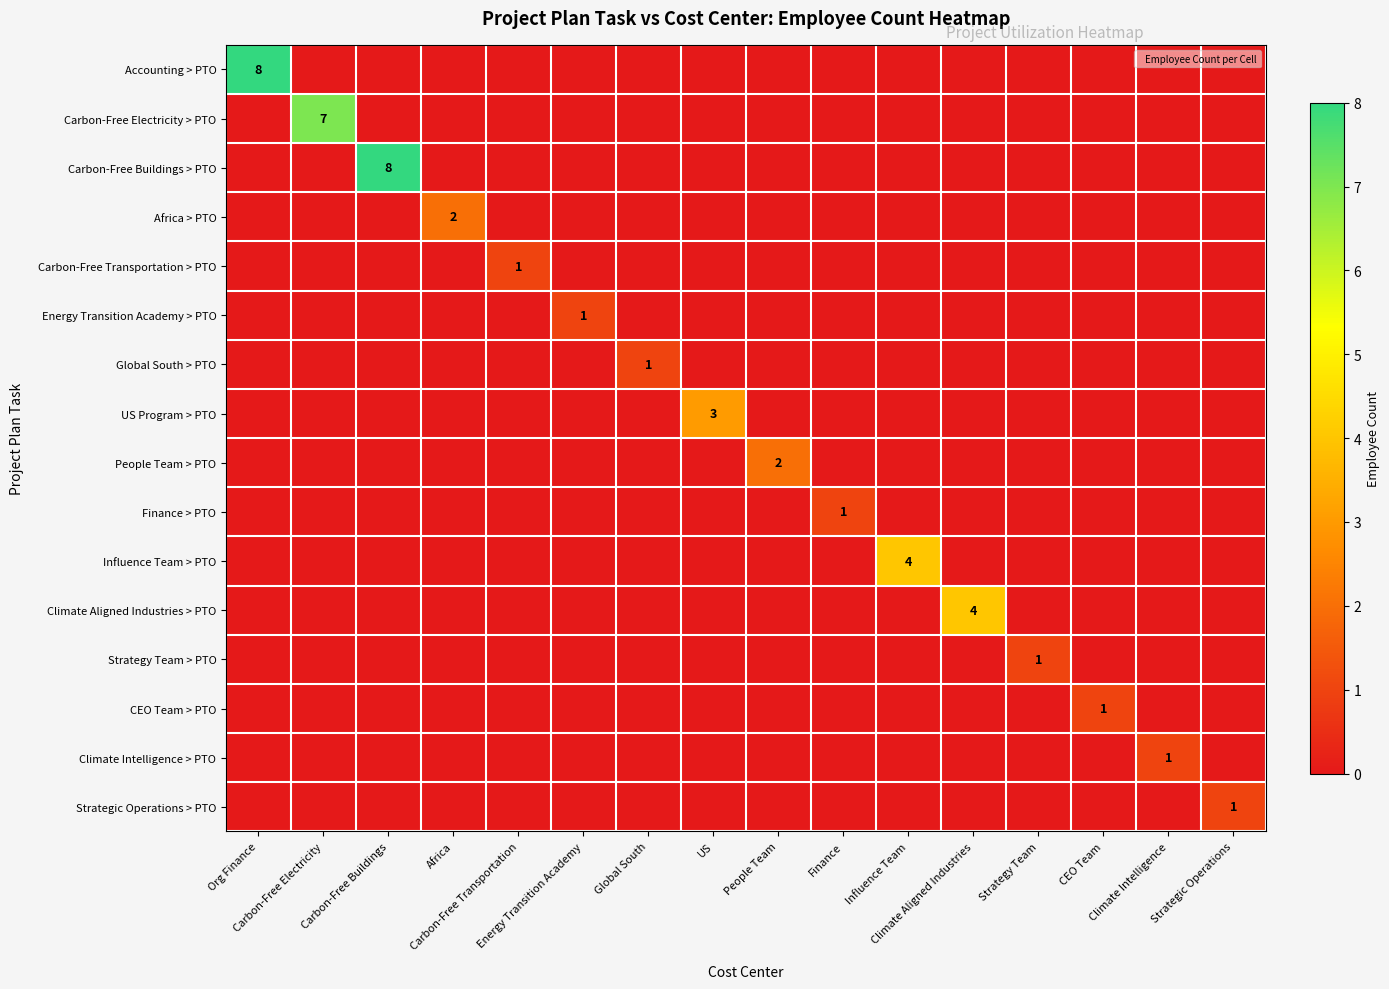

What is the sum of all Climate Intelligence > PTO values?

1